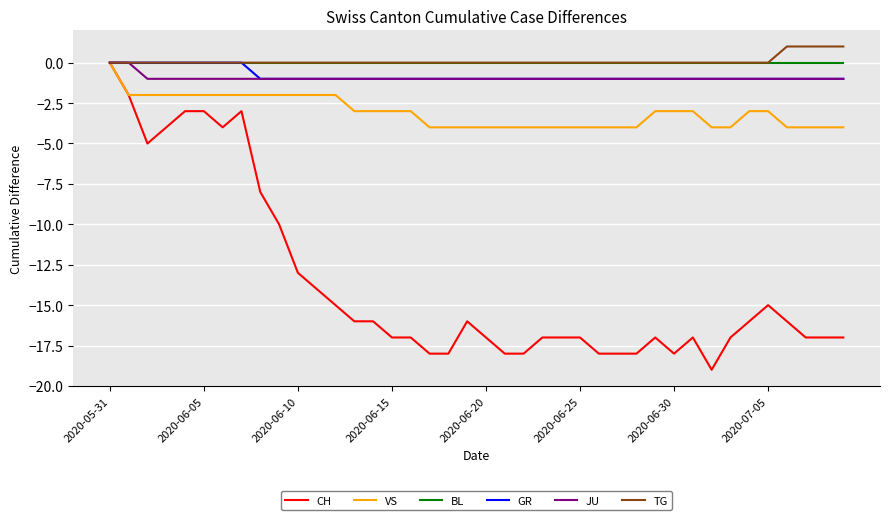

Reading right to left, list all the values displayed in this chart.

CH: -17	-17	-17	-16	-15	-16	-17	-19	-17	-18	-17	-18	-18	-18	-17	-17	-17	-18	-18	-17	-16	-18	-18	-17	-17	-16	-16	-15	-14	-13	-10	-8	-3	-4	-3	-3	-4	-5	-2	0
VS: -4	-4	-4	-4	-3	-3	-4	-4	-3	-3	-3	-4	-4	-4	-4	-4	-4	-4	-4	-4	-4	-4	-4	-3	-3	-3	-3	-2	-2	-2	-2	-2	-2	-2	-2	-2	-2	-2	-2	0
BL: 0	0	0	0	0	0	0	0	0	0	0	0	0	0	0	0	0	0	0	0	0	0	0	0	0	0	0	0	0	0	0	0	0	0	0	0	0	0	0	0
GR: -1	-1	-1	-1	-1	-1	-1	-1	-1	-1	-1	-1	-1	-1	-1	-1	-1	-1	-1	-1	-1	-1	-1	-1	-1	-1	-1	-1	-1	-1	-1	-1	0	0	0	0	0	0	0	0
JU: -1	-1	-1	-1	-1	-1	-1	-1	-1	-1	-1	-1	-1	-1	-1	-1	-1	-1	-1	-1	-1	-1	-1	-1	-1	-1	-1	-1	-1	-1	-1	-1	-1	-1	-1	-1	-1	-1	0	0
TG: 1	1	1	1	0	0	0	0	0	0	0	0	0	0	0	0	0	0	0	0	0	0	0	0	0	0	0	0	0	0	0	0	0	0	0	0	0	0	0	0